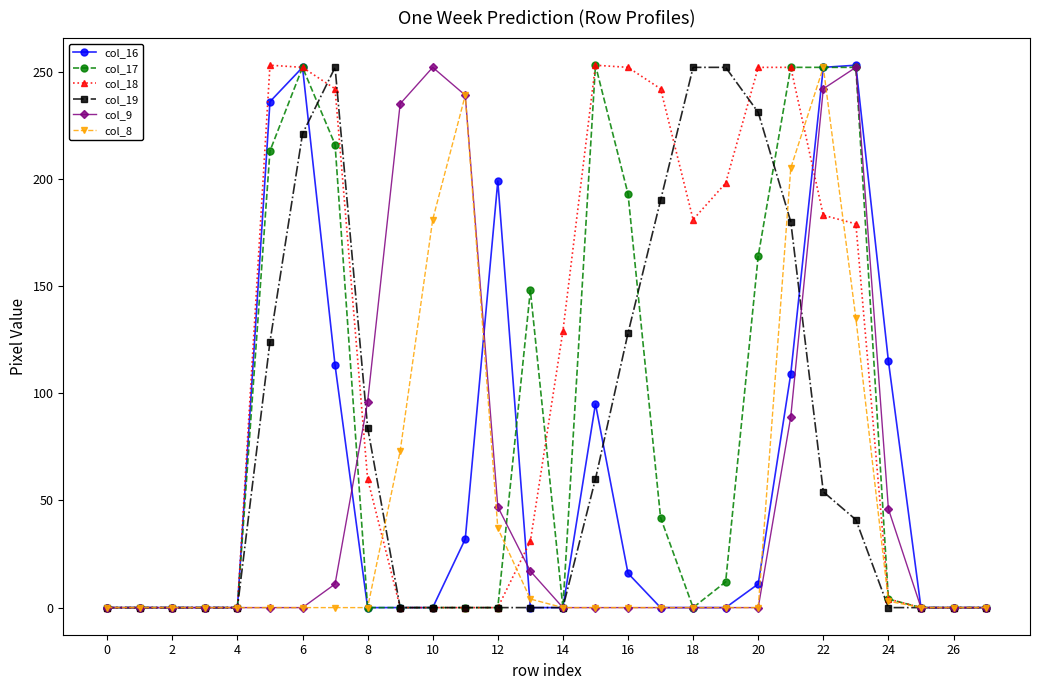

What is the greatest value displayed?

253